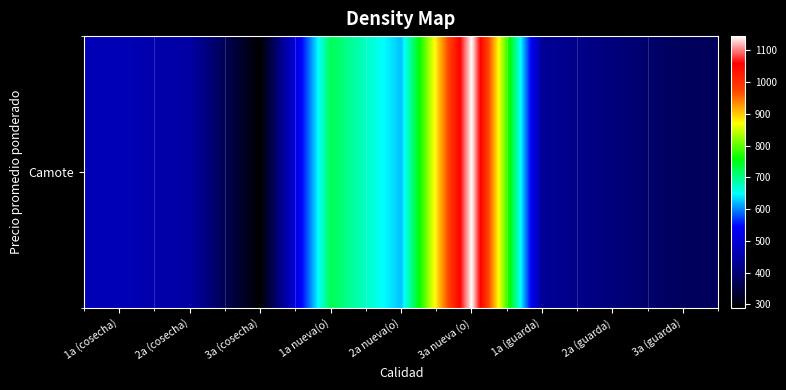

How many data points are above 445?

5